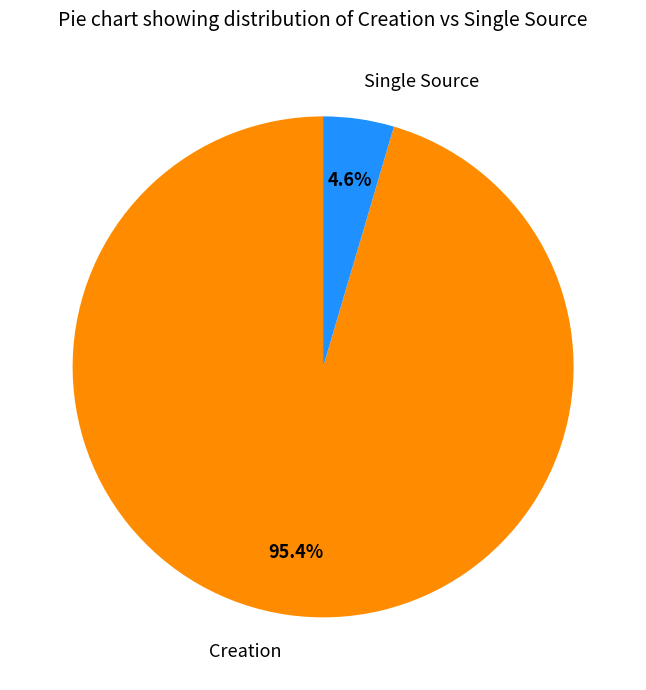

True or false: Creation accounts for 95% of the total.

True